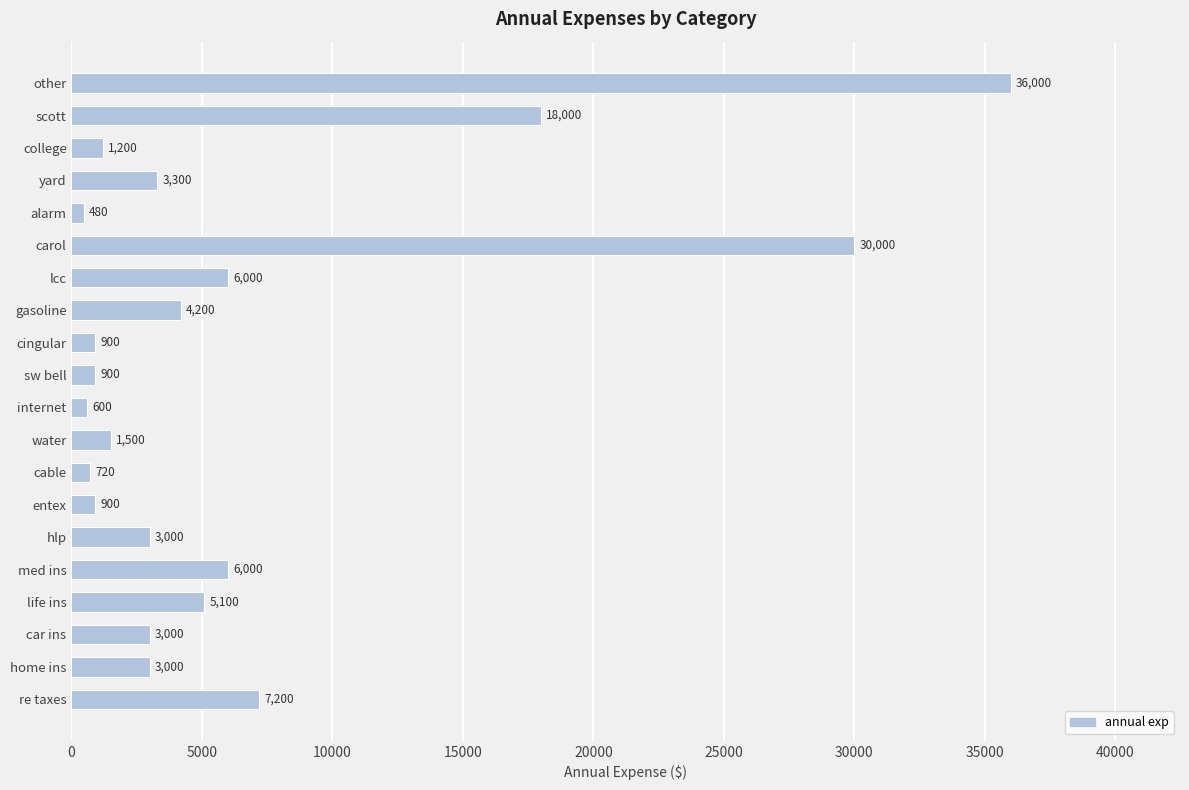

Which label corresponds to the smallest value in the chart?

alarm